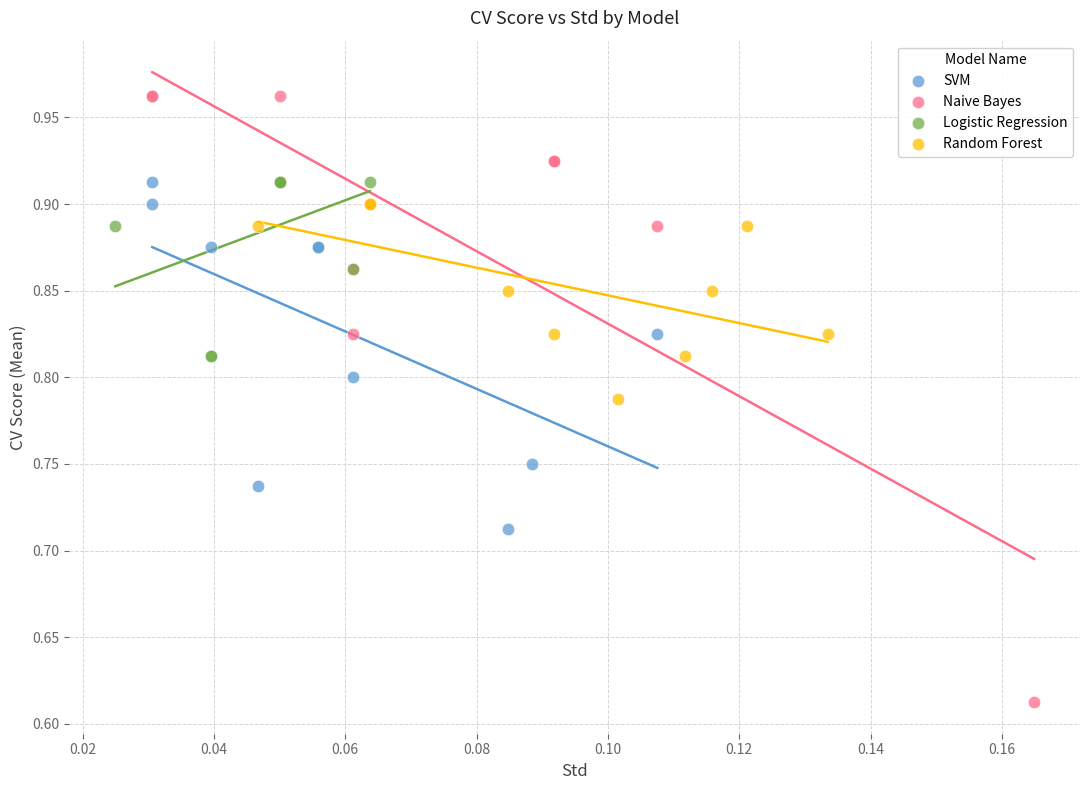

Which series reaches the minimum Y coordinate?

Naive Bayes